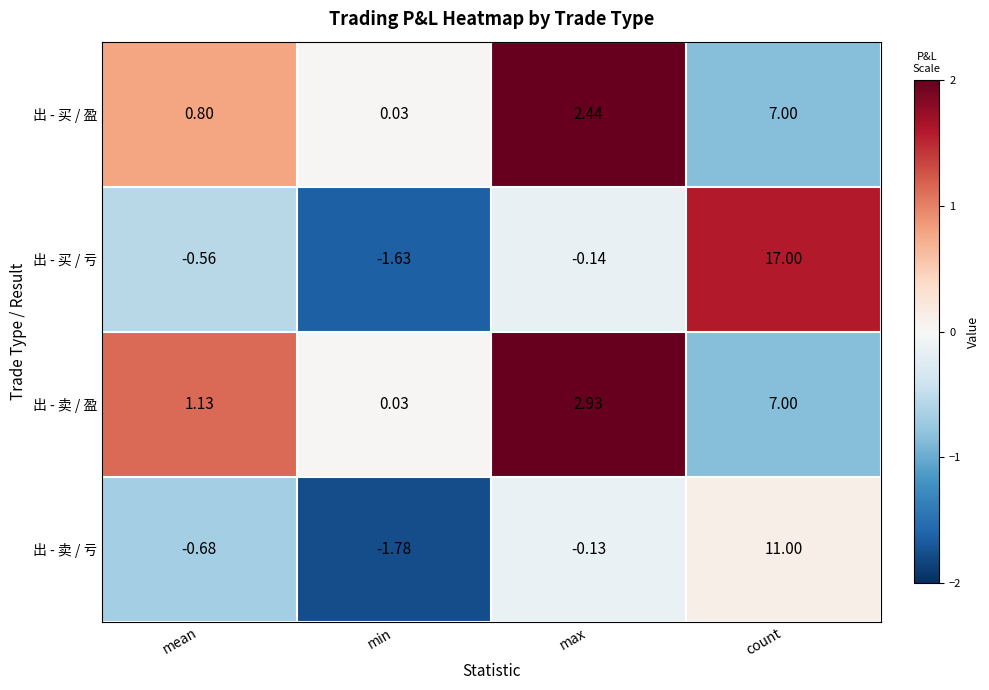

Which series has the largest range (max minus min)?

出 - 买 / 亏